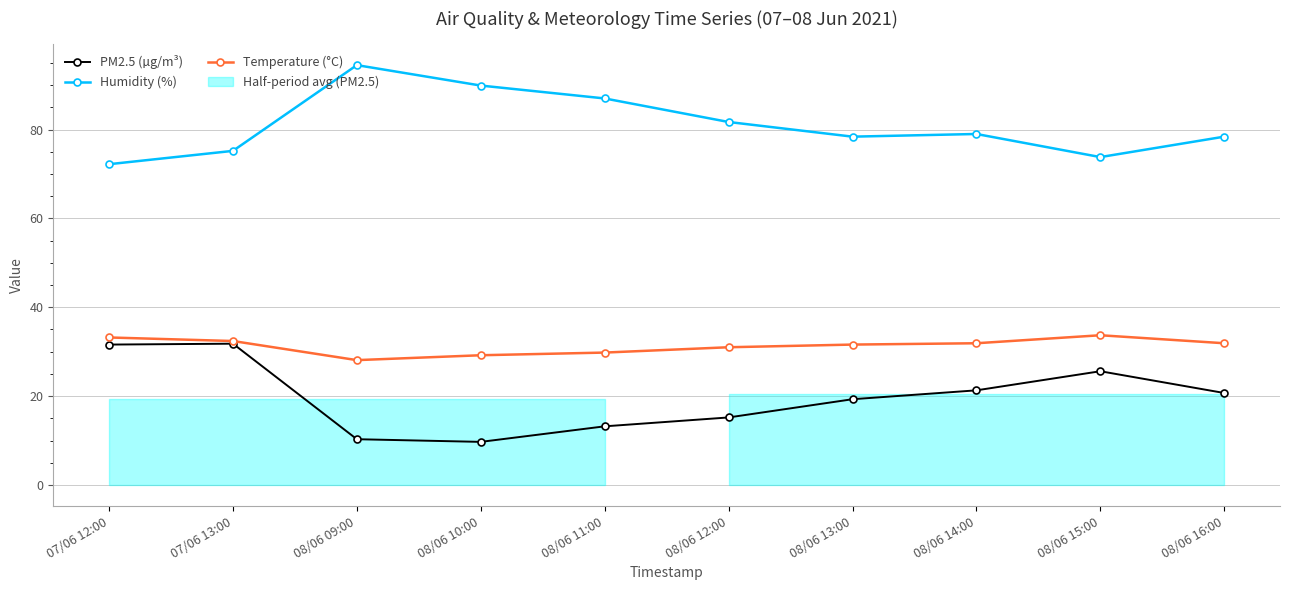

At which category is the sum across all series the highest?

07/06 13:00